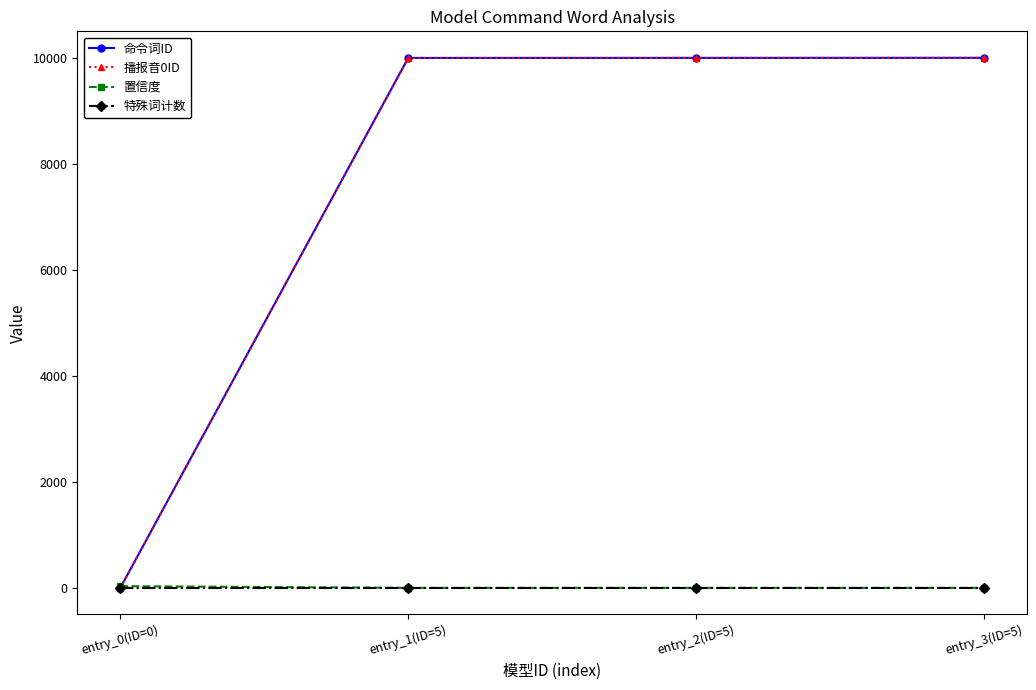

Which series has the widest spread of values?

命令词ID